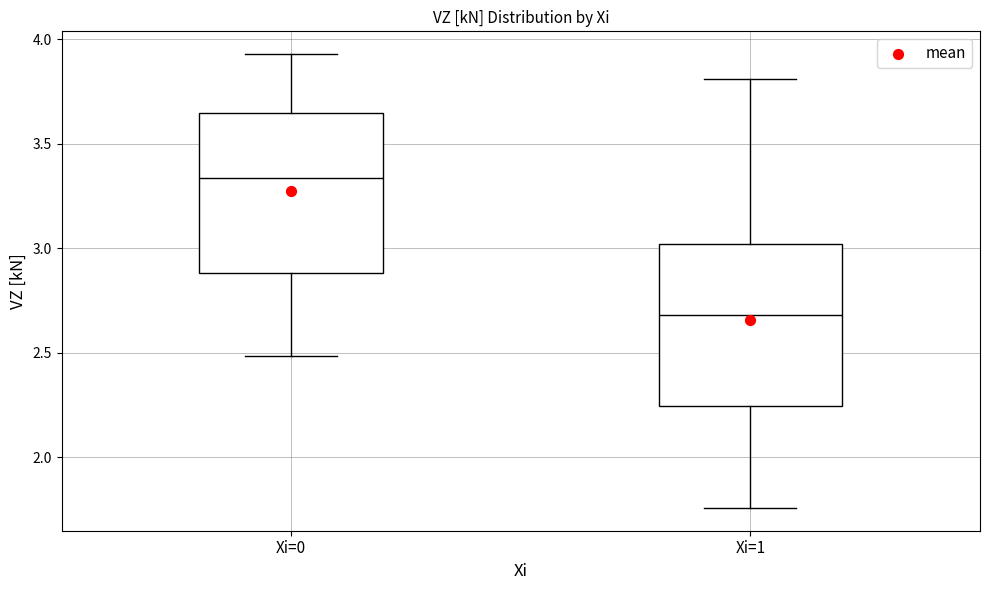

Which box's median line is the lowest?

Xi=1